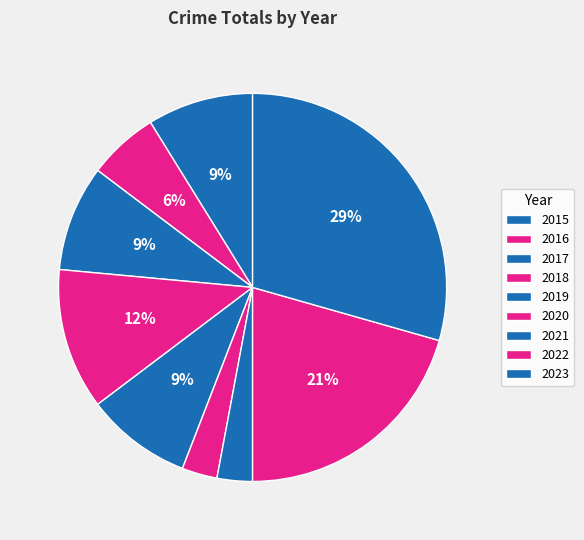

Does any single category account for the majority?

No